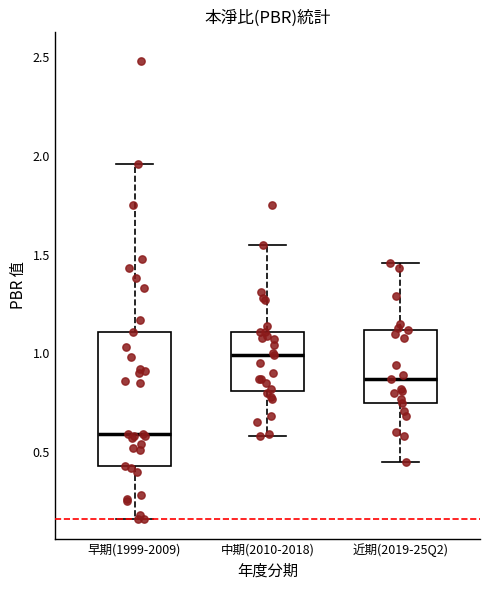

Where is the lower edge of the box for 早期(1999-2009) on the y-axis? The values are not printed on the chart, so give them approximately, as read against the axis.

0.45